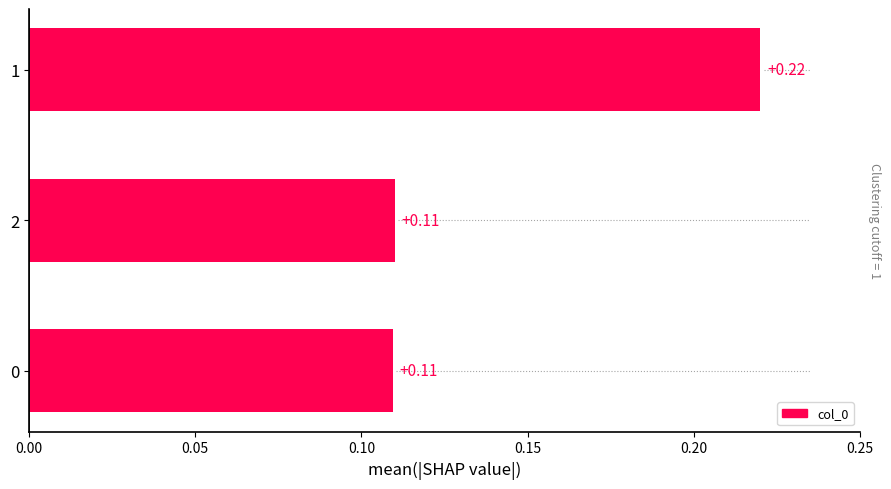

Does the chart contain any negative values?

No